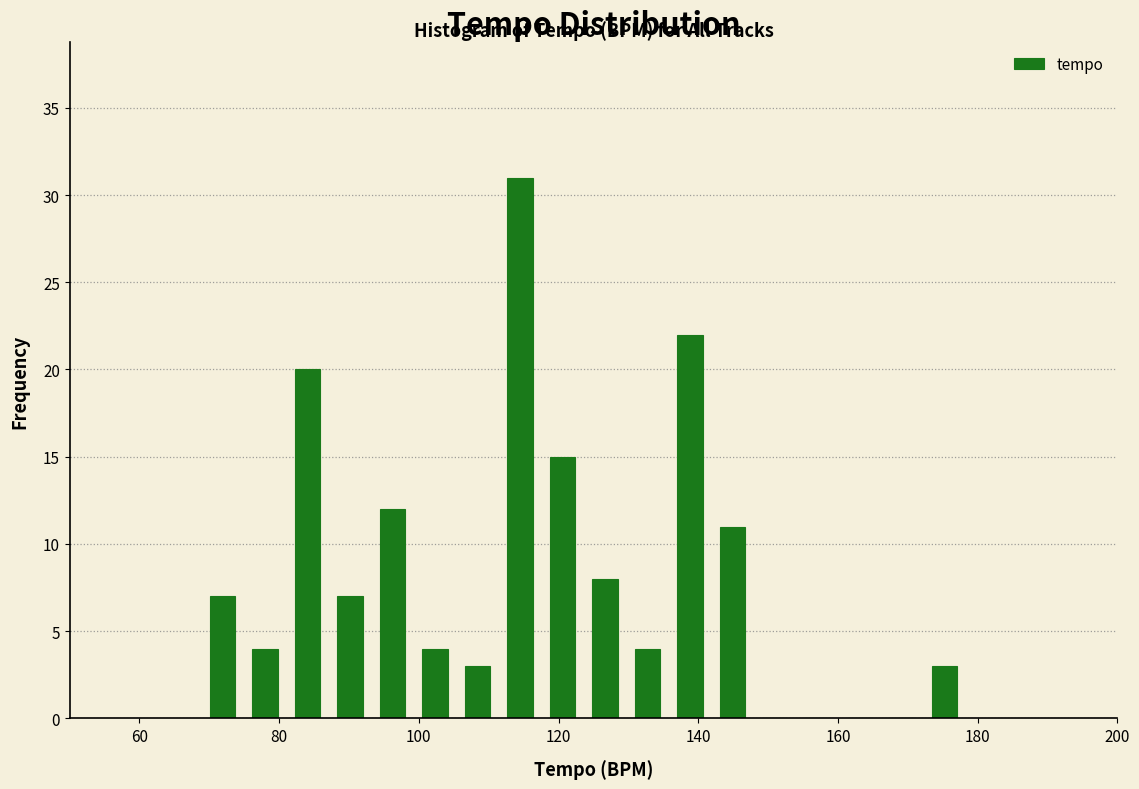

Read against the x-axis, roughly where is the centre of the tallest bar?

114